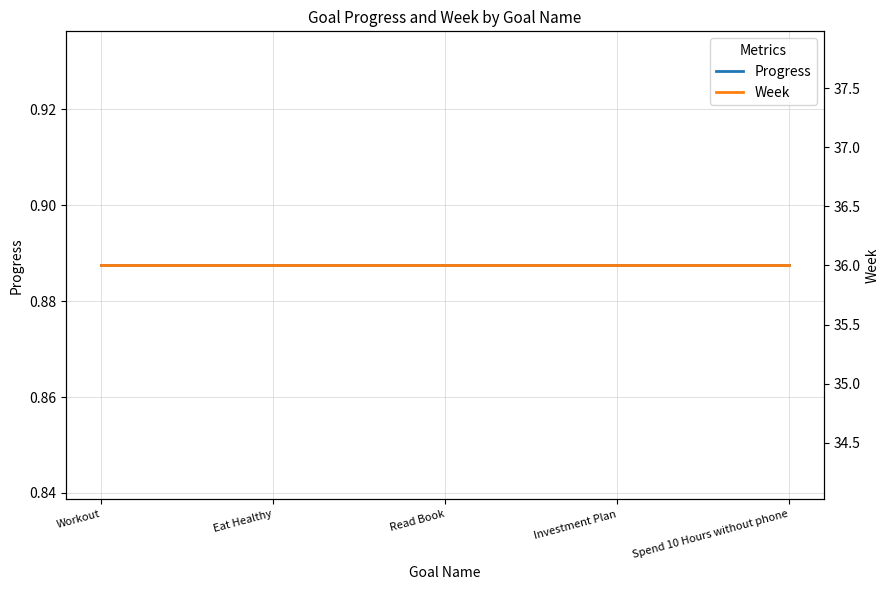

What is the average value of the Week series?

36.0